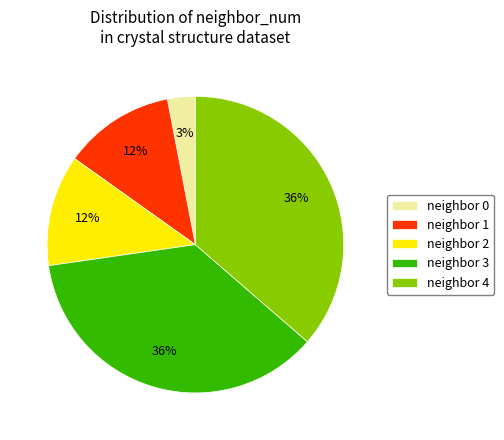

Do neighbor 3 and neighbor 4 together represent more than half of the pie?

Yes